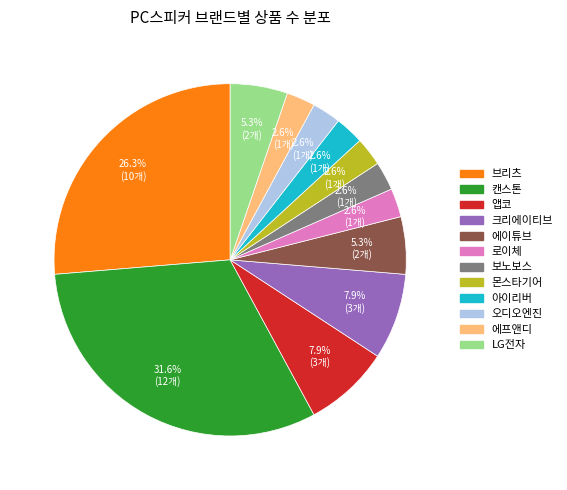

Is 오디오엔진 the majority of the pie?

No